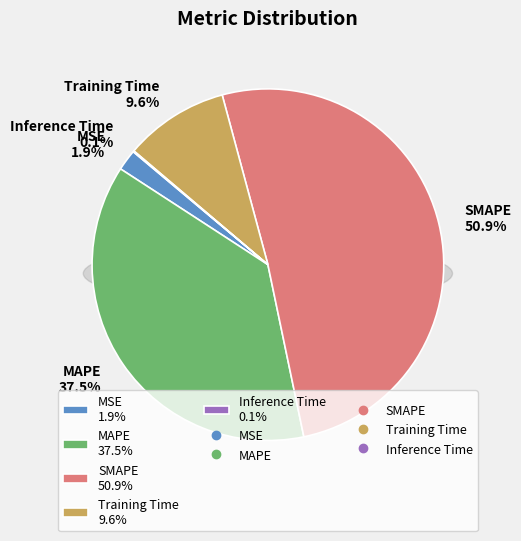

To the nearest percent, what portion does MAPE represent?

37%